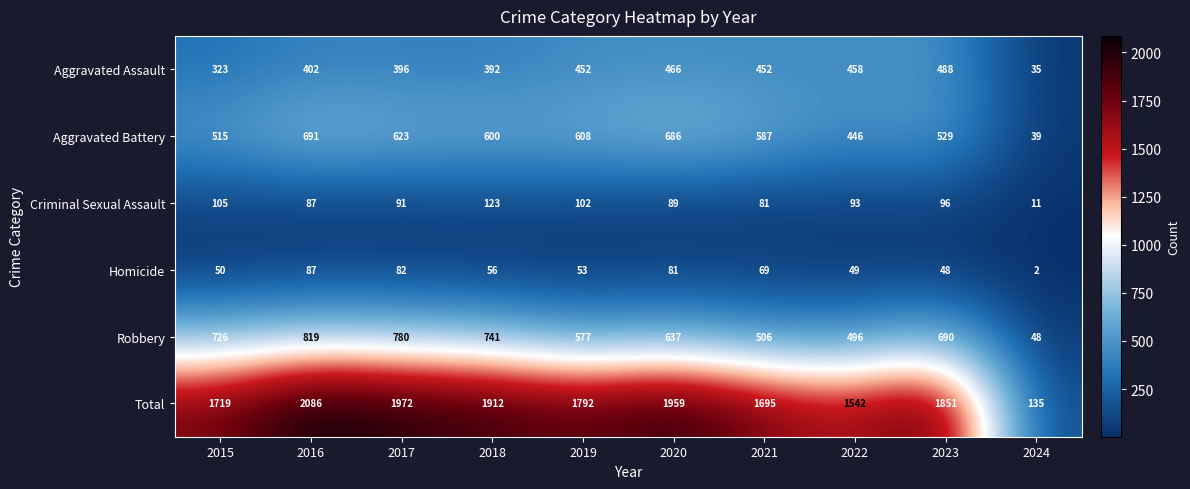

What is the sum of the Aggravated Assault values at 2020 and 2023?

954